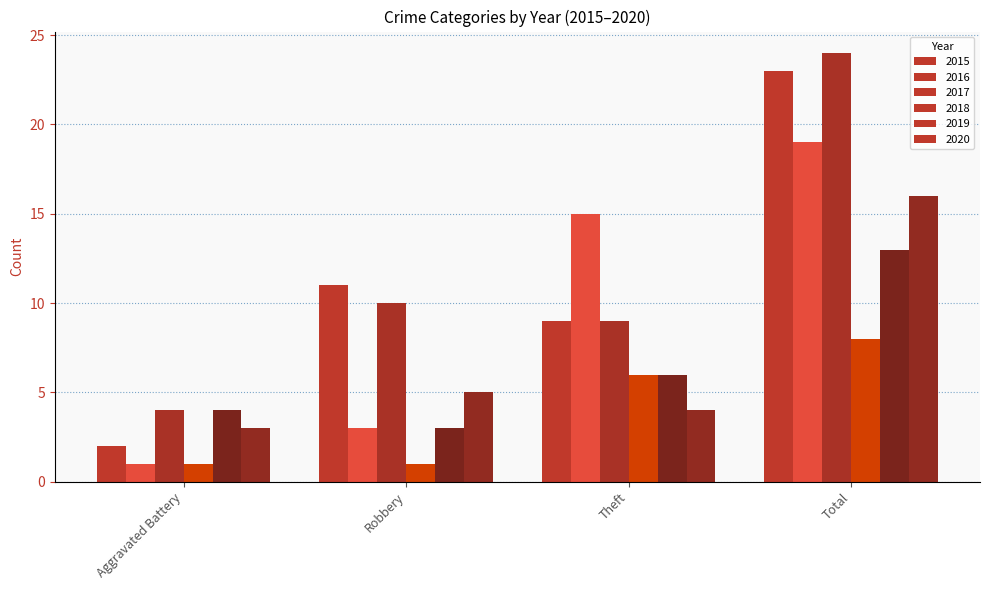

The 2019 series shows 13 at Total. True or false?

True